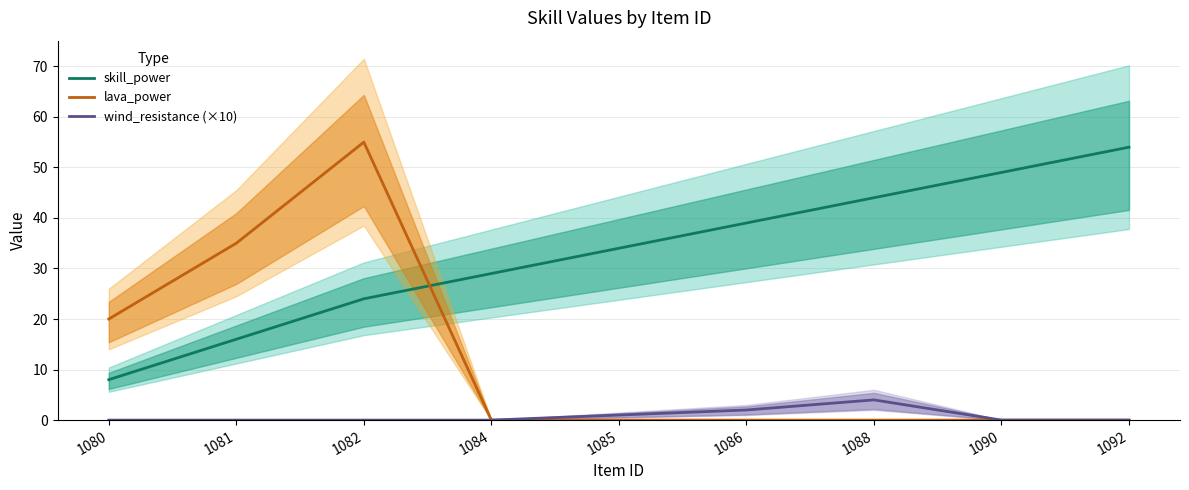

List the labels in order of skill_power value, smallest first.

1080, 1081, 1082, 1084, 1085, 1086, 1088, 1090, 1092